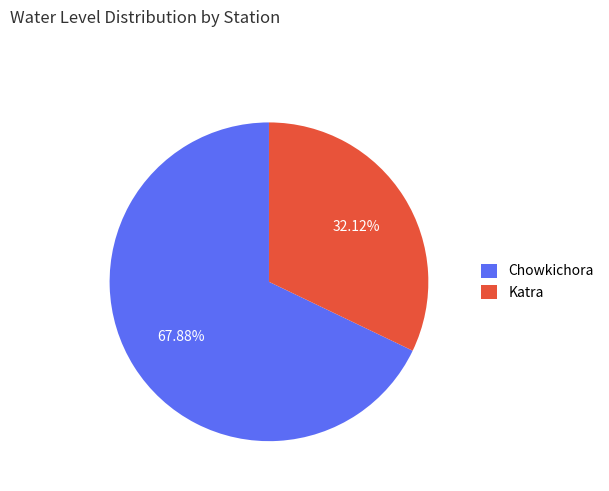

Rank the categories by value from highest to lowest.

Chowkichora, Katra